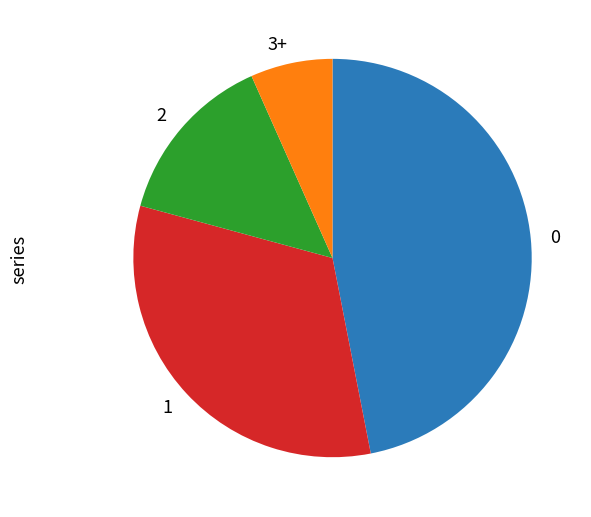

Is there any slice that represents more than half of the pie?

No